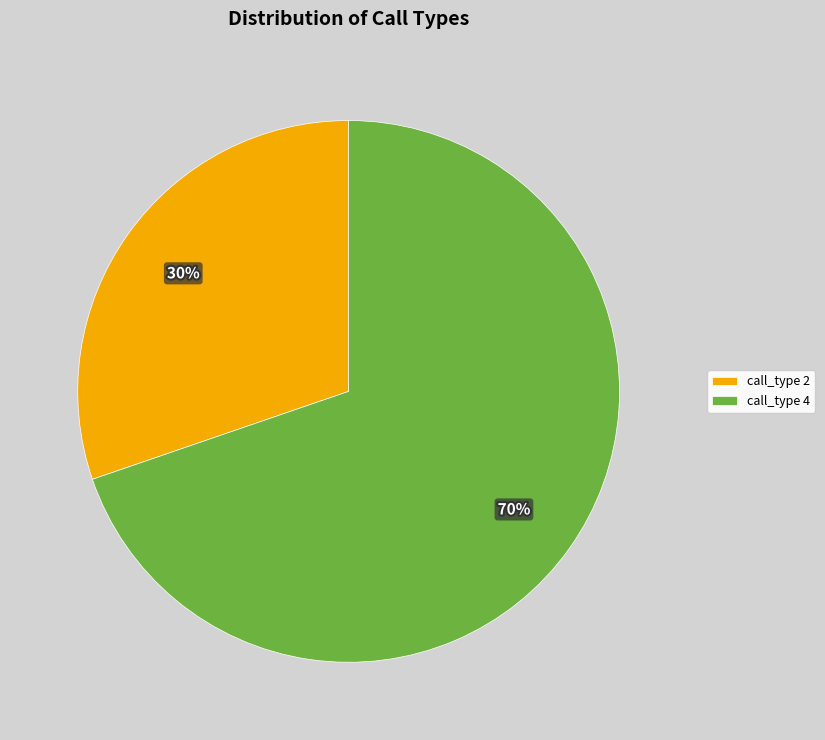

To the nearest percent, what is the average slice percentage?

50%